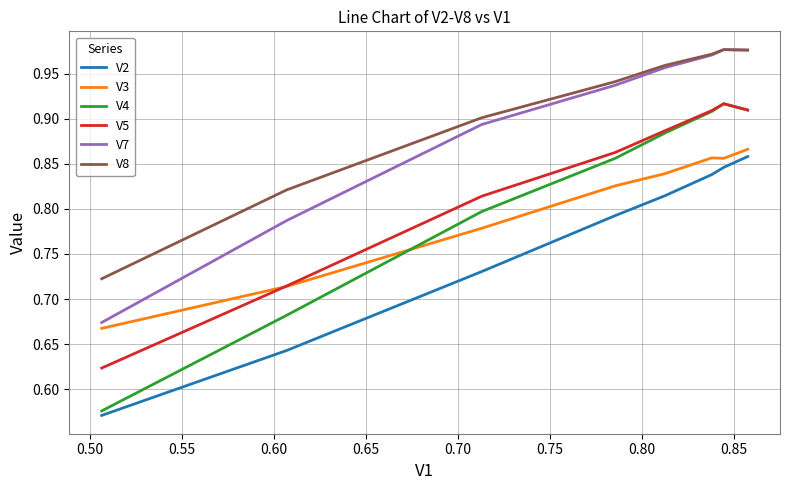

What are all the series names shown in the legend?

V2, V3, V4, V5, V7, V8